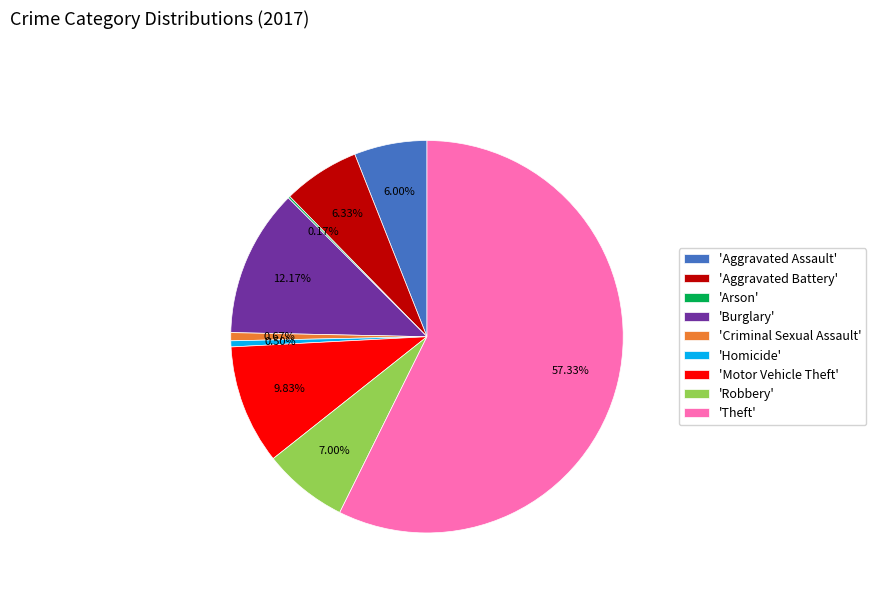

Which category has the biggest portion of the pie?

'Theft'